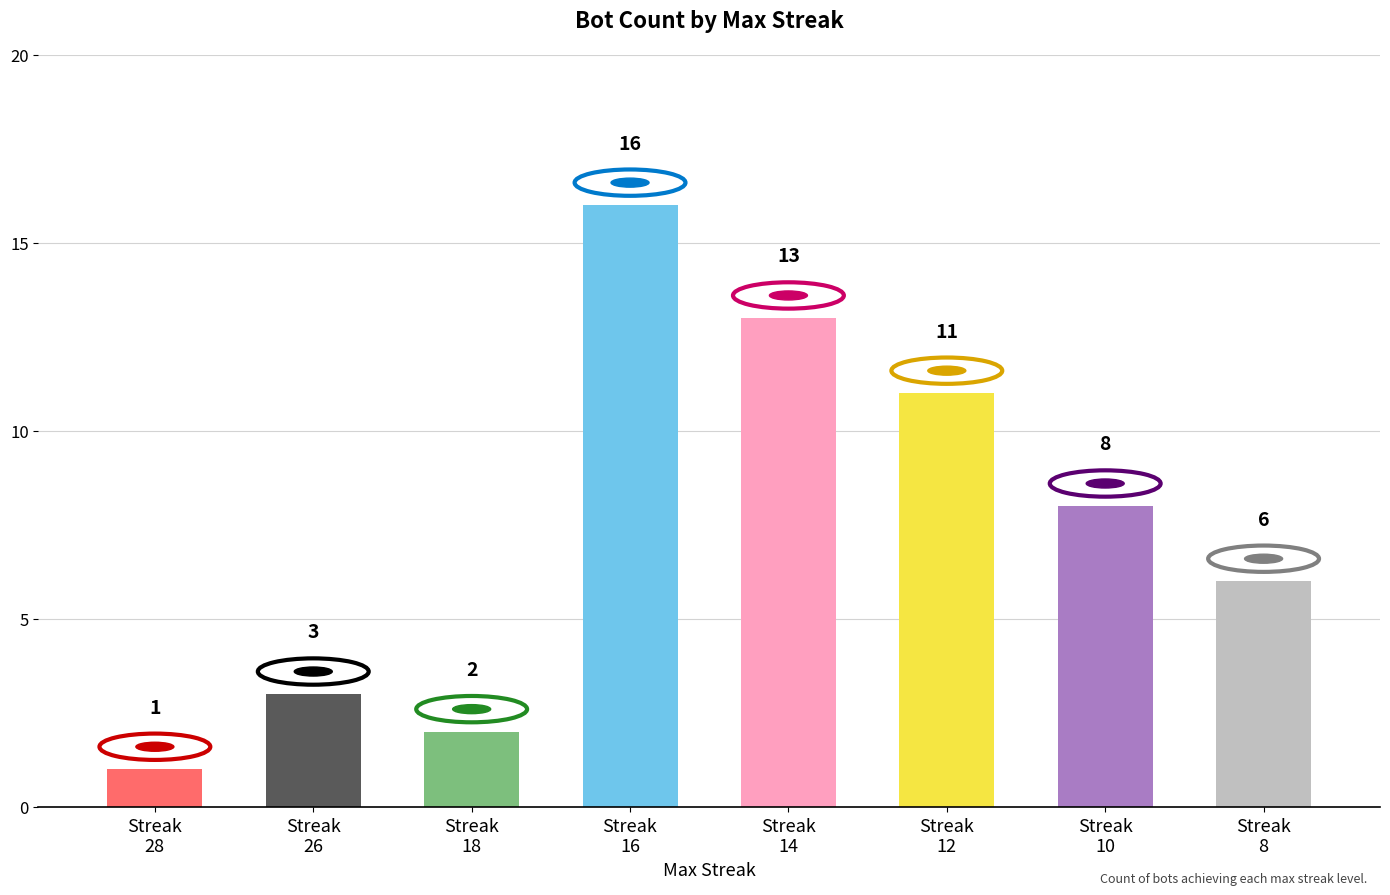

What is the difference between the maximum and minimum values?

15